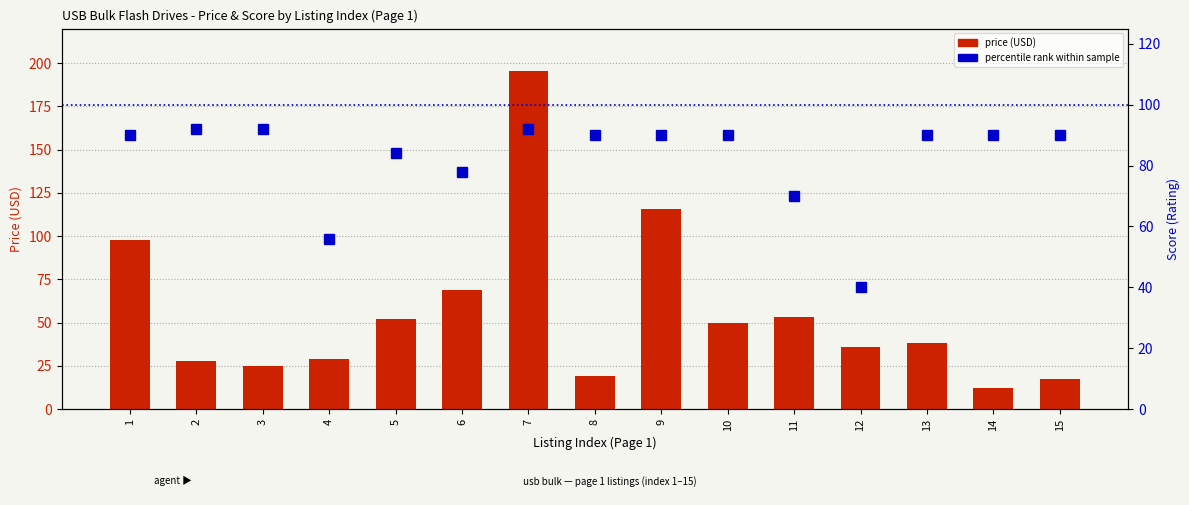

What are all the series names shown in the legend?

price (USD), percentile rank within sample